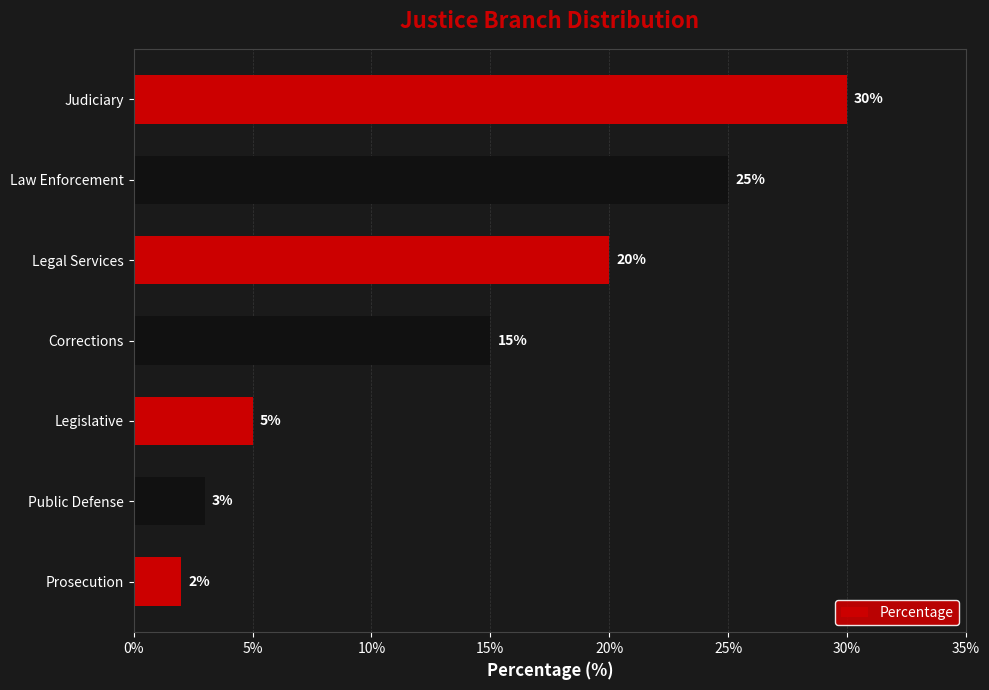

What is the sum of all values?

100